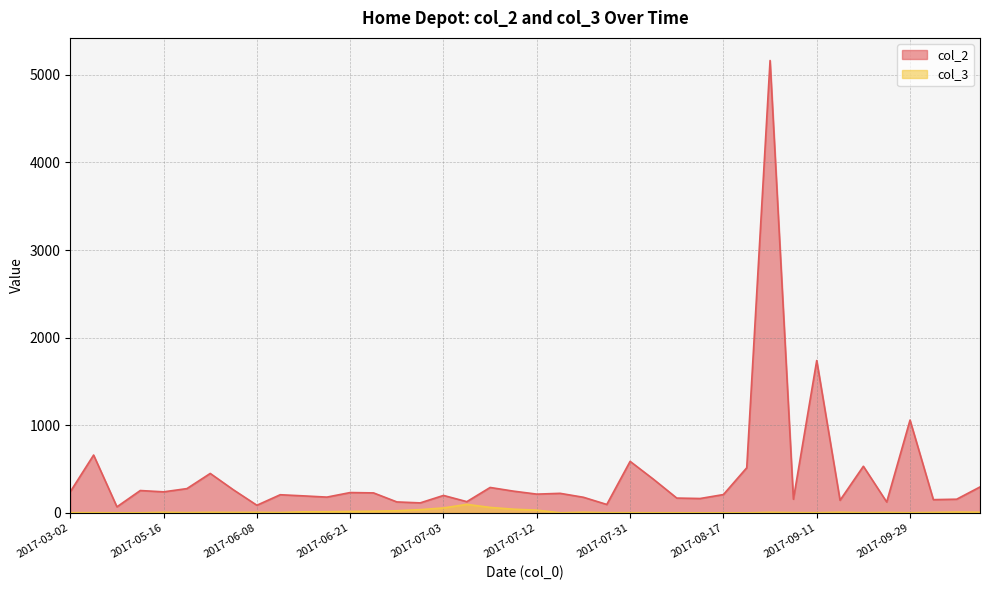

Which series has the largest total across all categories?

col_2